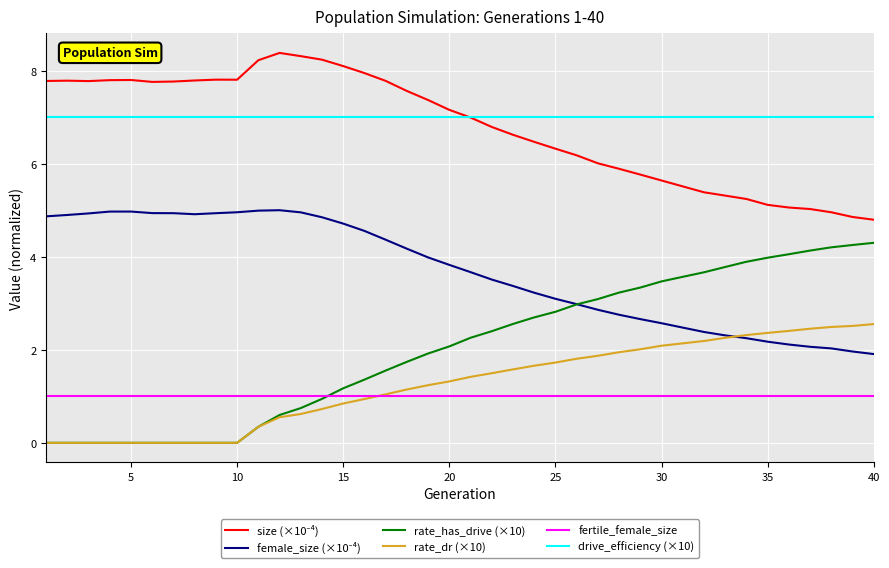

True or false: drive_efficiency (×10) and fertile_female_size intersect in this chart.

False